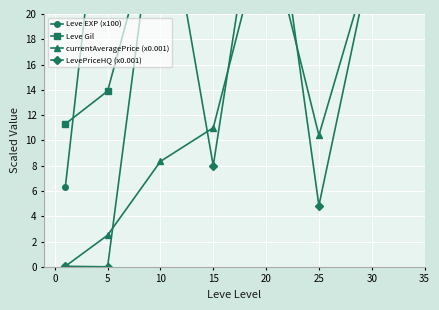

At which category does currentAveragePrice (x0.001) reach its first local peak?

20